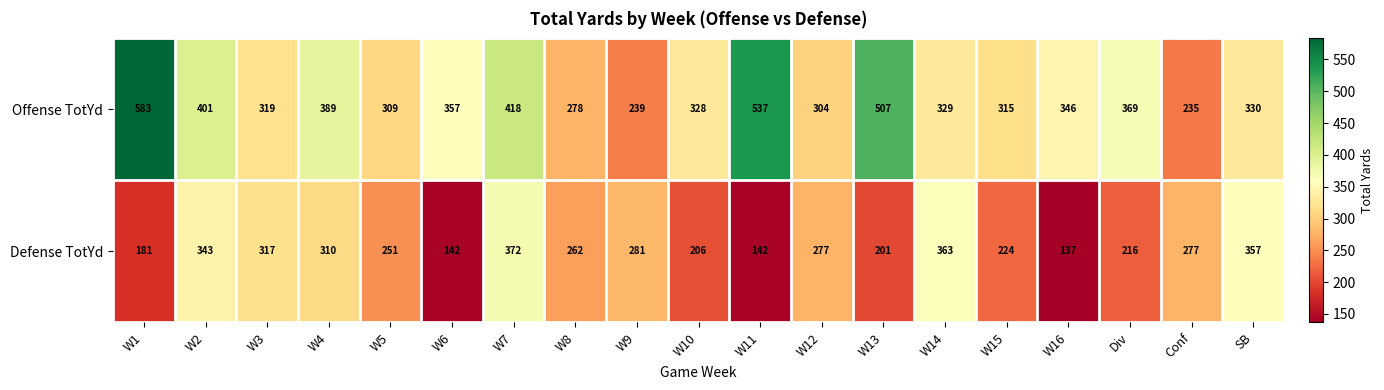

List the series in order of their peak value, highest first.

Offense TotYd, Defense TotYd